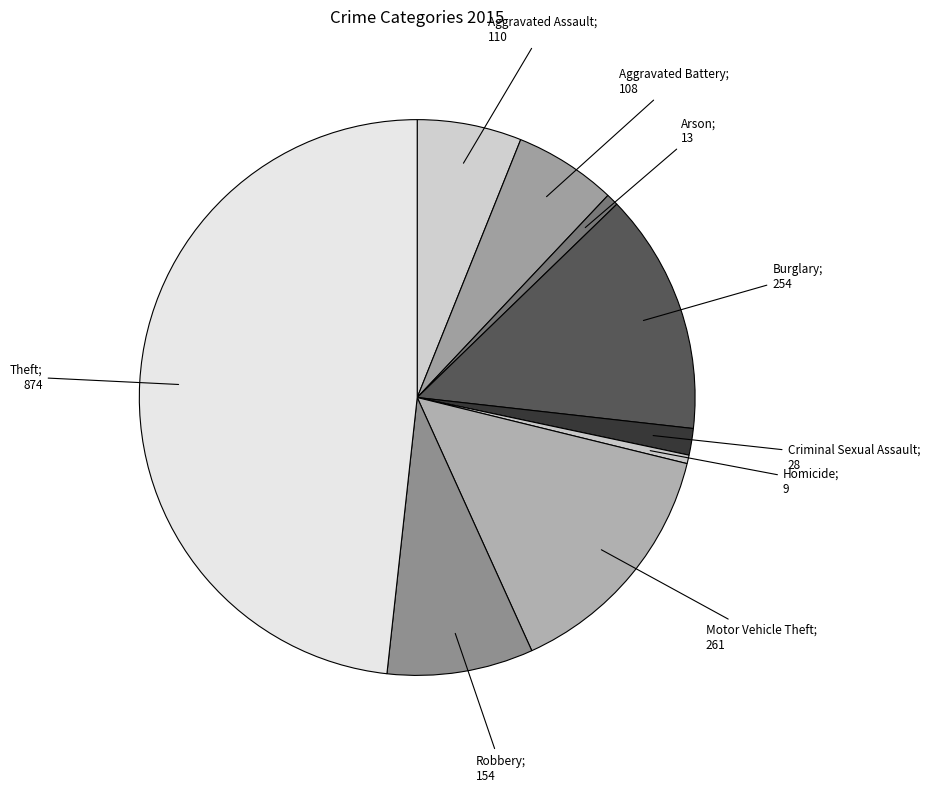

How many slices are in this pie chart?

9